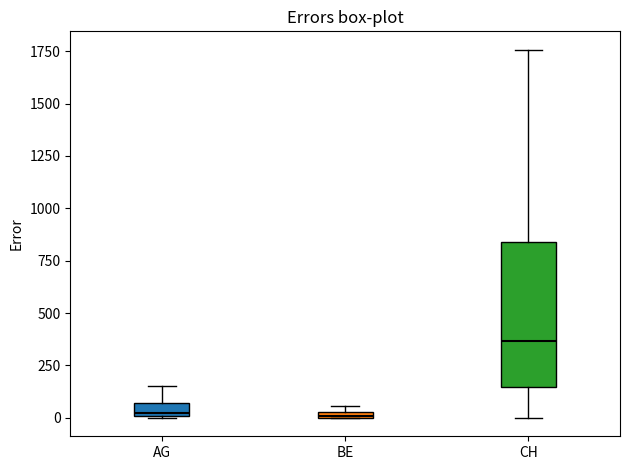

Where is the upper edge of the box for BE on the y-axis? The values are not printed on the chart, so give them approximately, as read against the axis.

50